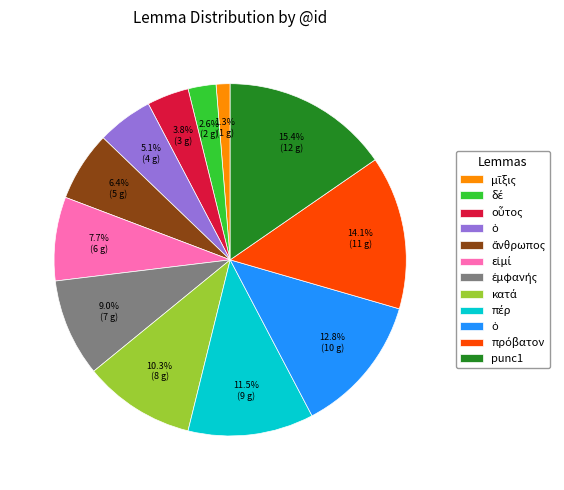

Is there a majority slice in this chart?

No